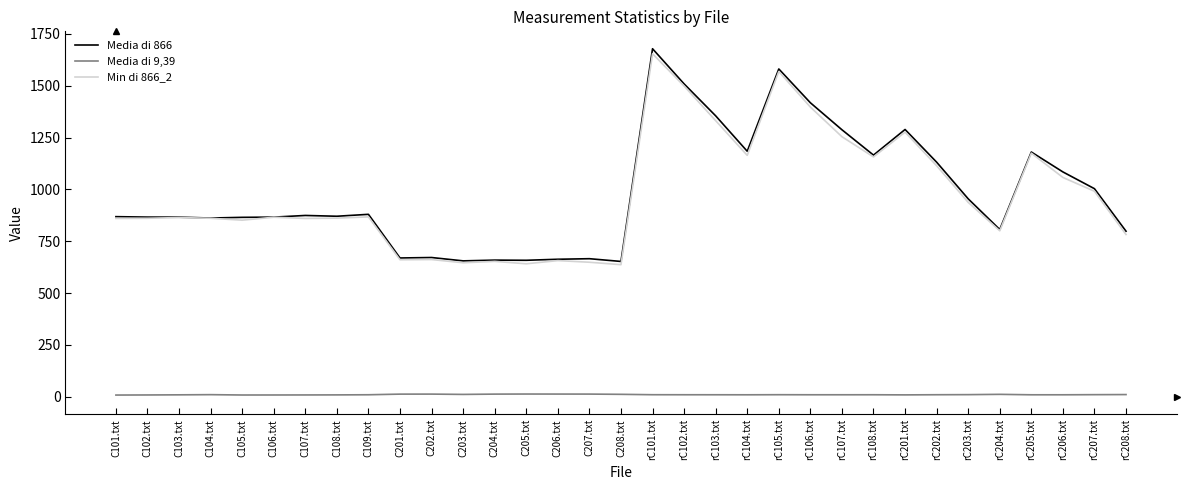

Is the value of Media di 9,39 at rC106.txt greater than the value of Min di 866_2 at rC103.txt?

No